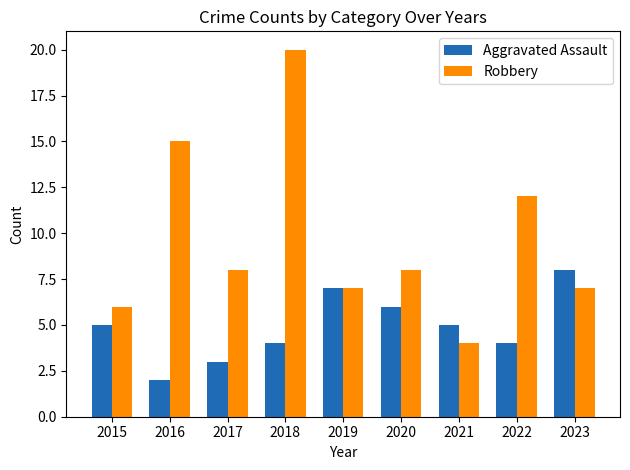

Which series has the largest total across all categories?

Robbery